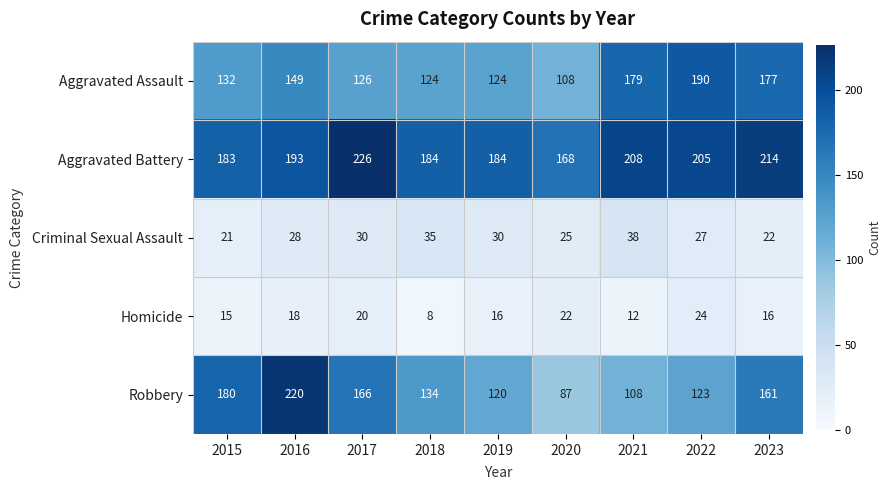

Where is Robbery nearest to the value 153?

2023